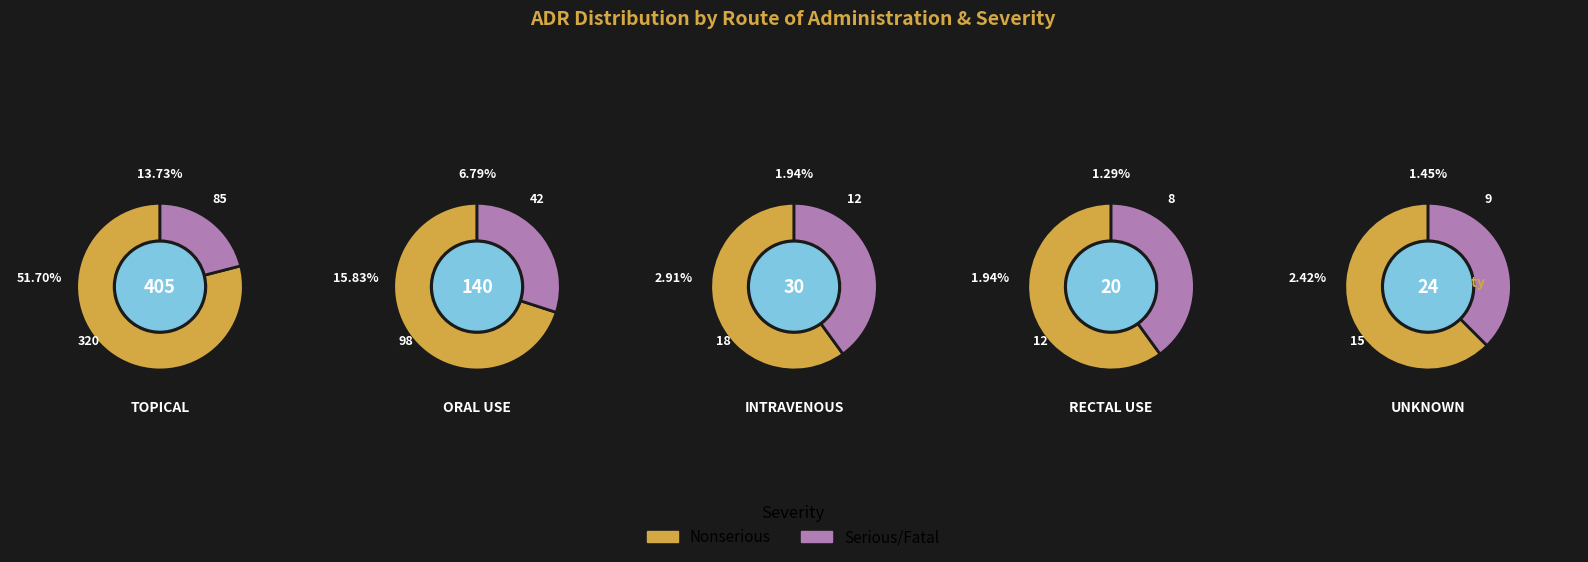

How many segments does this pie chart have?

5